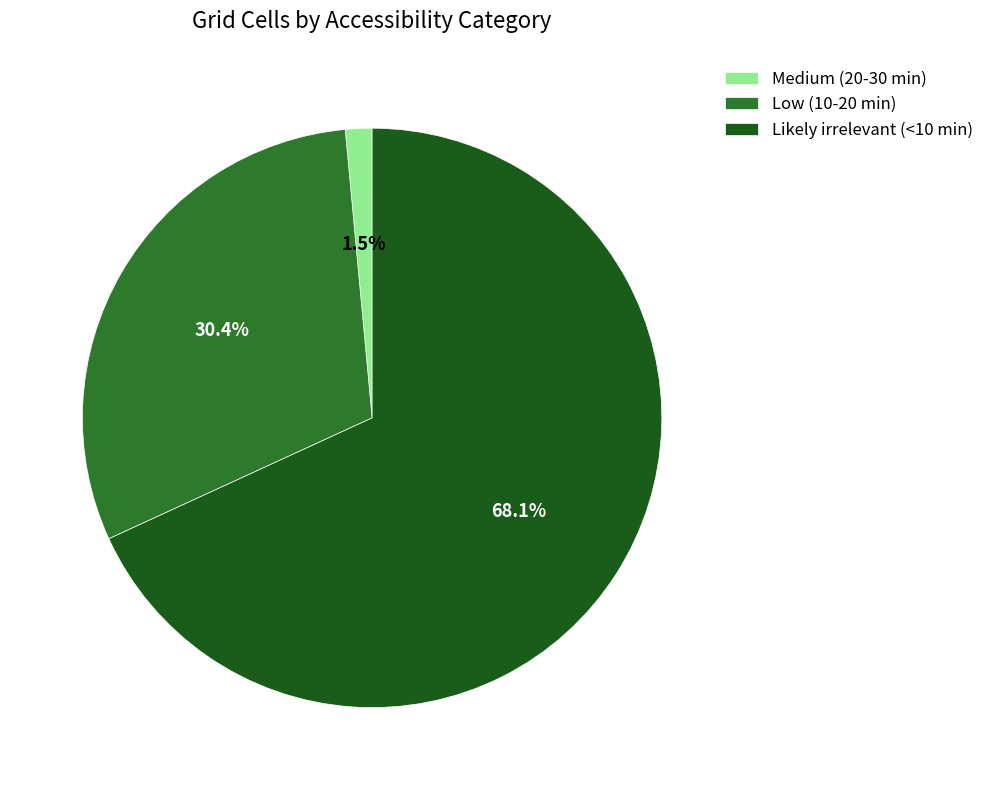

Is there any slice that represents more than half of the pie?

Yes